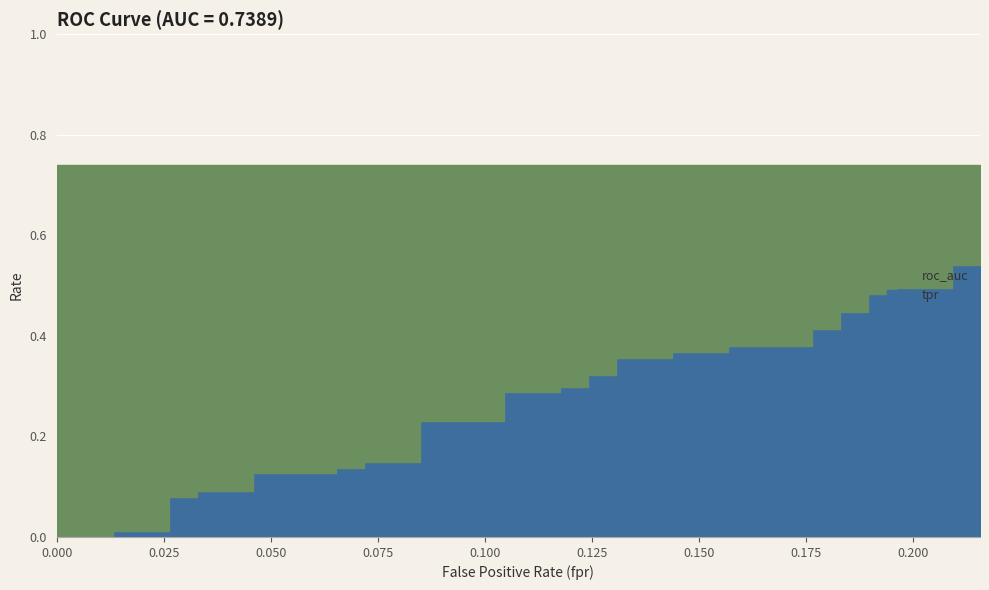

Reading right to left, list all the values displayed in this chart.

0.6	0.5	0.5	0.5	0.5	0.5	0.5	0.4	0.4	0.4	0.4	0.4	0.4	0.4	0.4	0.4	0.4	0.3	0.3	0.3	0.3	0.3	0.3	0.2	0.2	0.1	0.1	0.1	0.1	0.1	0.1	0.1	0.1	0.1	0.1	0.0	0.0	0.0	0.0	0.0